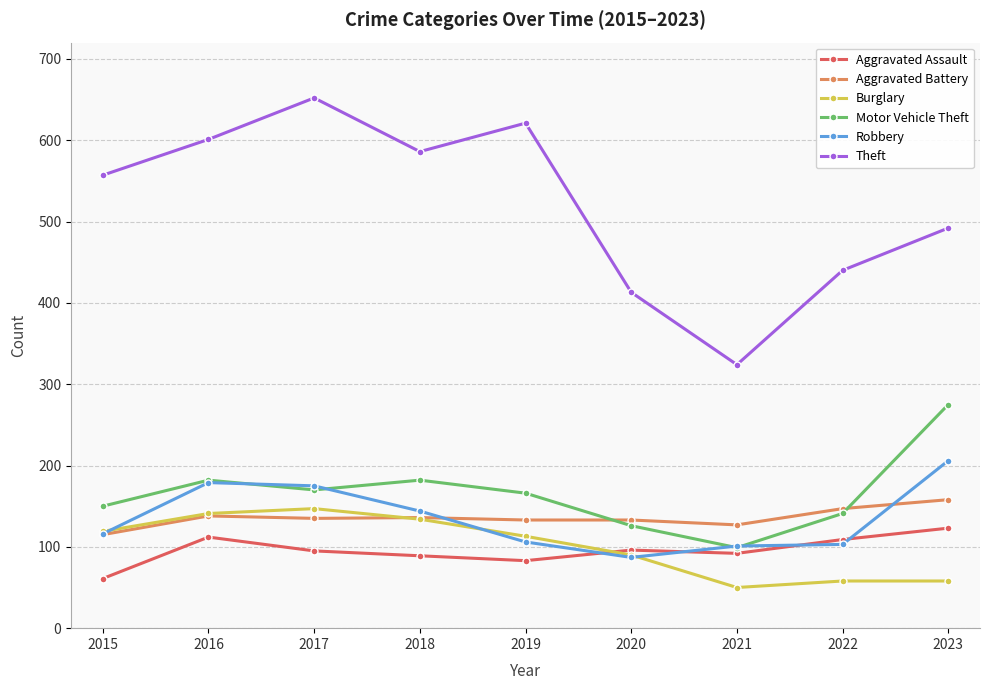

True or false: Robbery has a value of 314 at 2017.

False